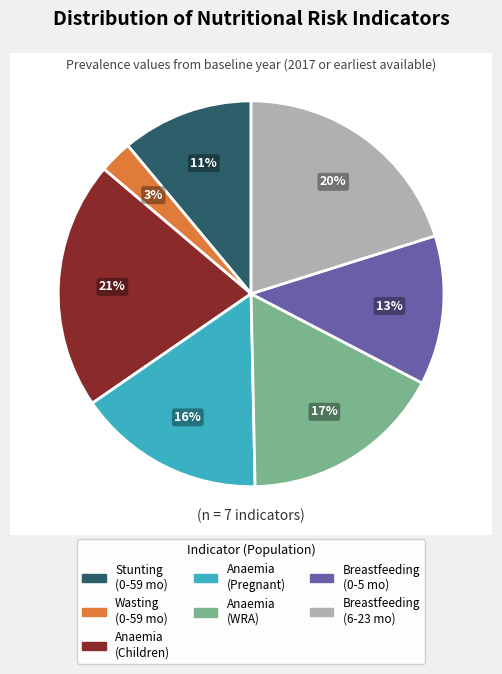

How many segments does this pie chart have?

7